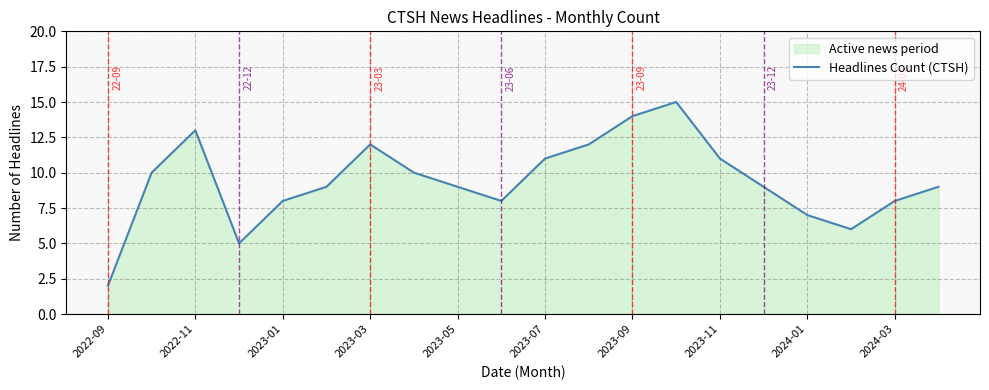

Which has a higher value, 2024-01 or 2023-07?

2023-07